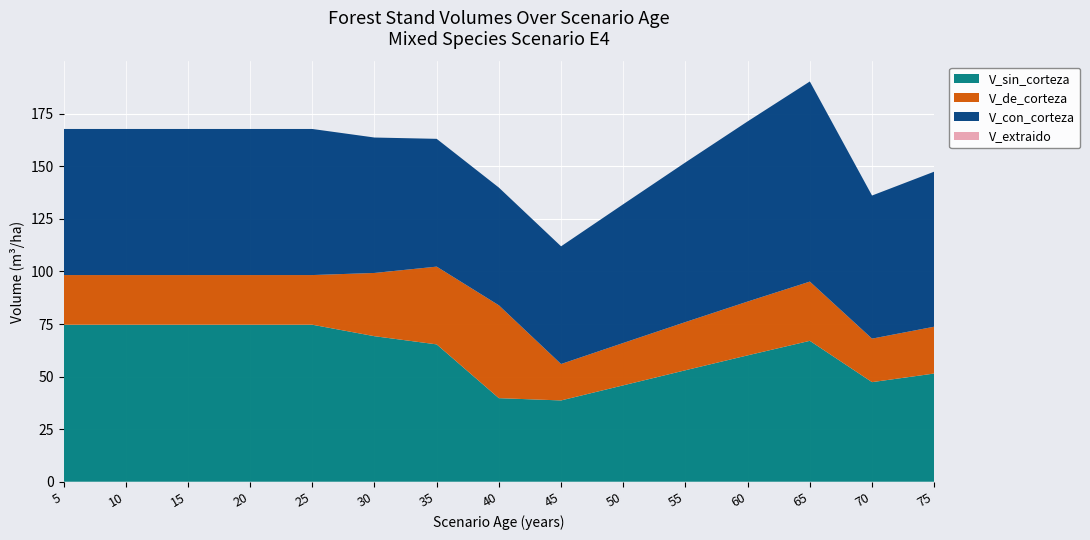

At which category is the sum across all series the highest?

65